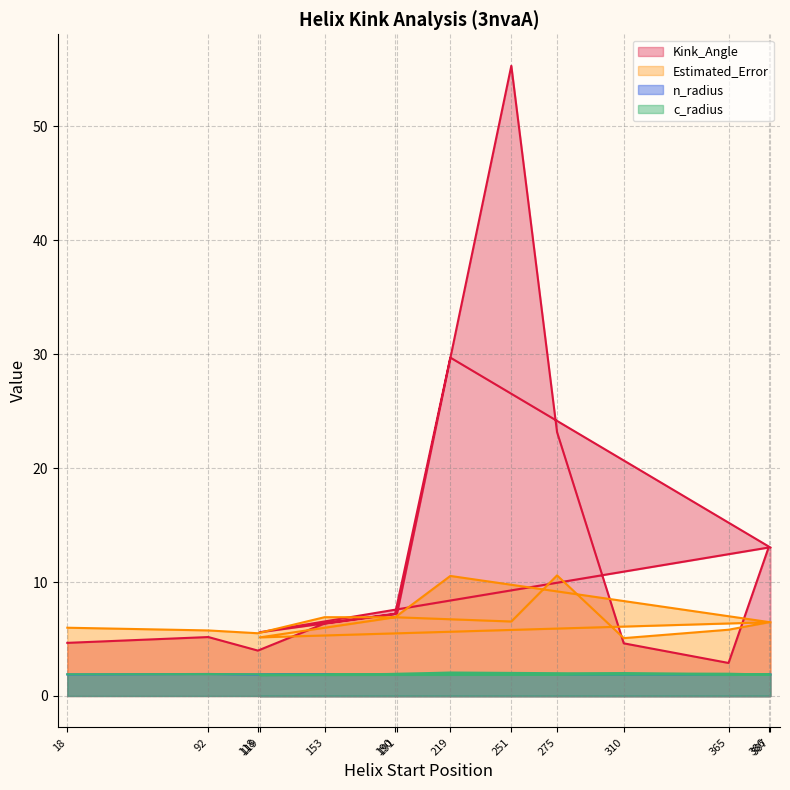

Where is c_radius nearest to the value 1?

119